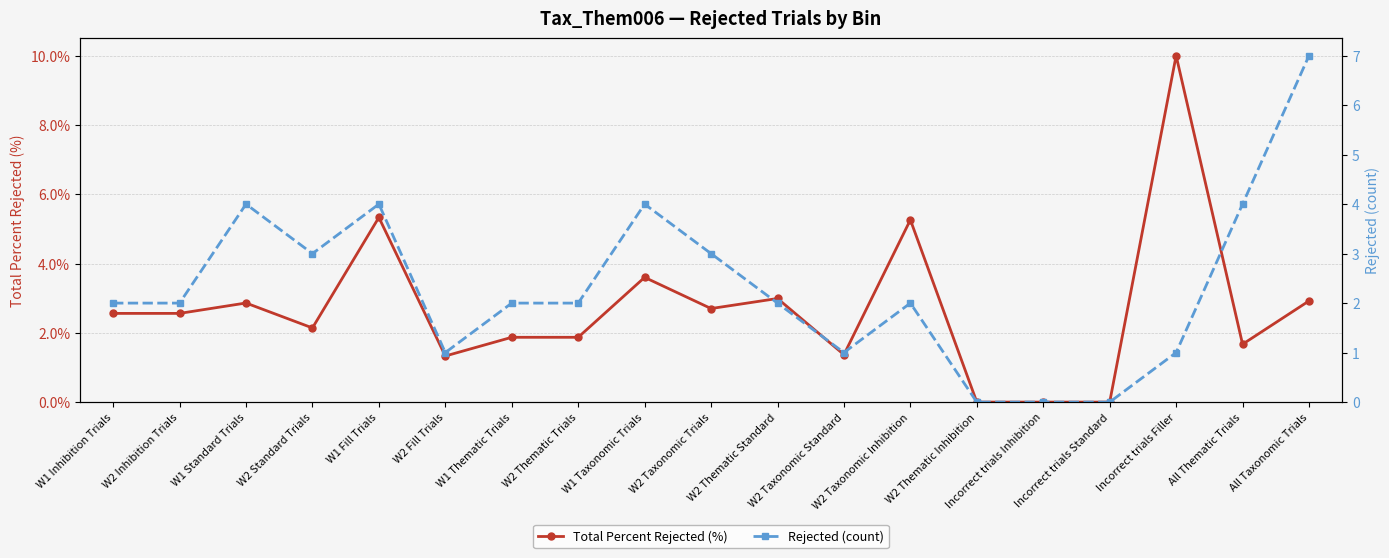

How many interior local peaks does the Total Percent Rejected (%) series have?

6